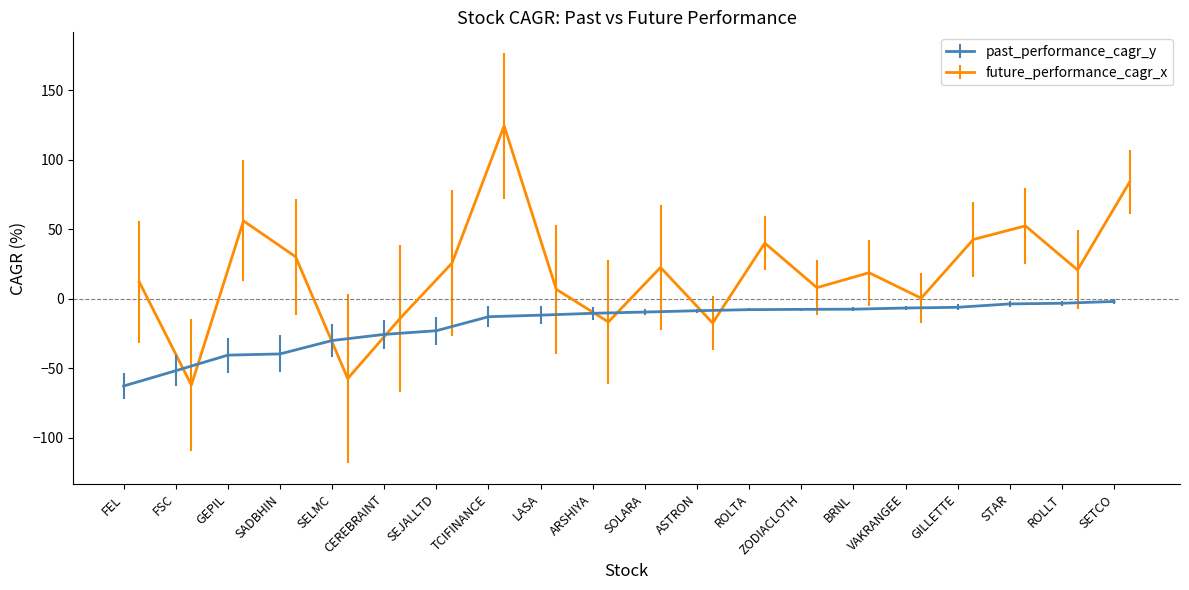

True or false: past_performance_cagr_y has more than 0 interior local peaks.

False